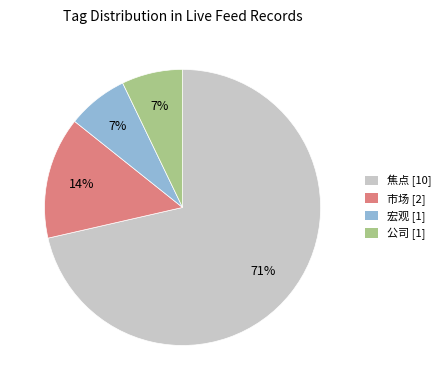

True or false: 焦点 [10] accounts for 80% of the total.

False